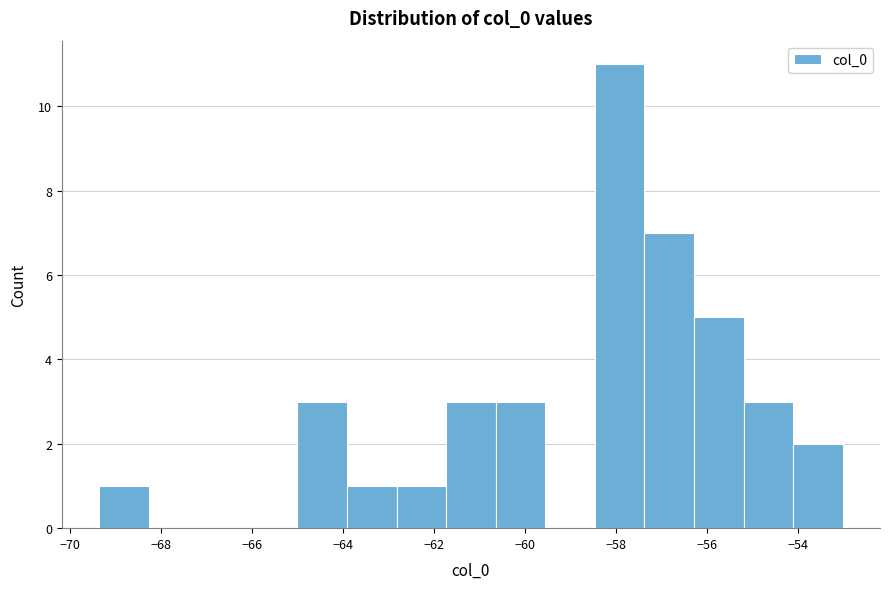

Over which range of the x-axis is the bar tallest?

-58.4 to -57.4